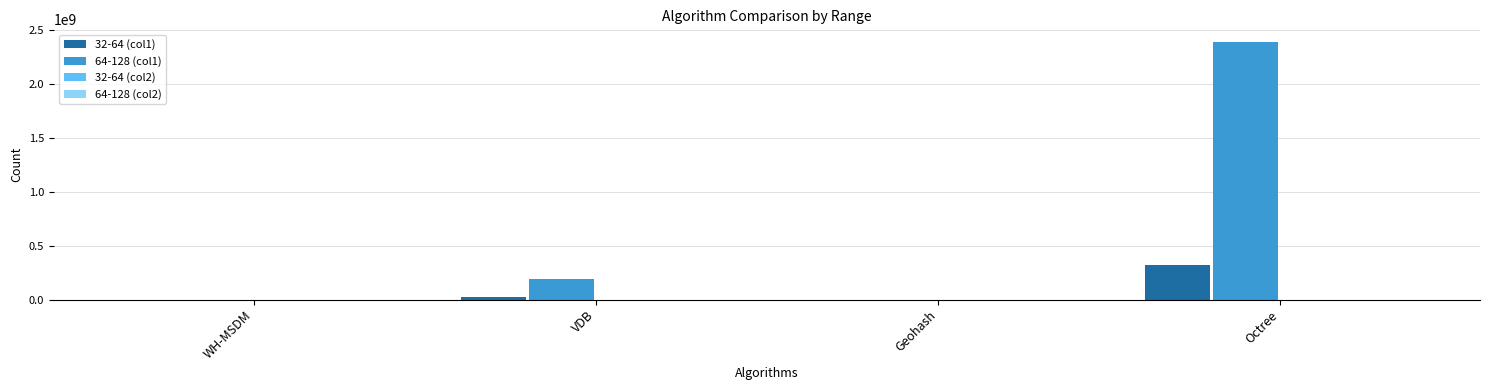

Count the number of data series in this chart.

4